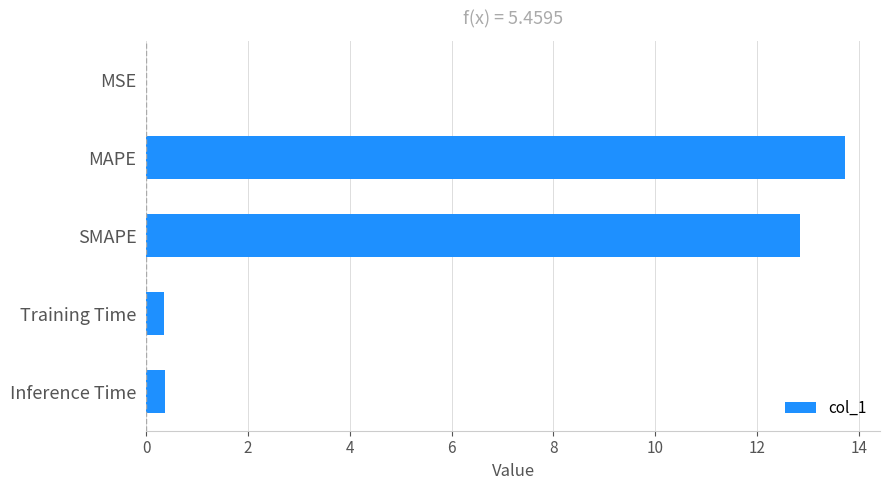

True or false: the data shows 13.7 at MAPE.

True